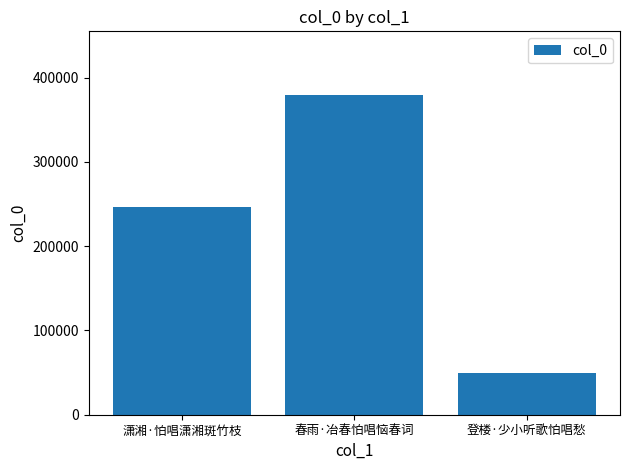

What is the maximum value shown in the chart?

379235